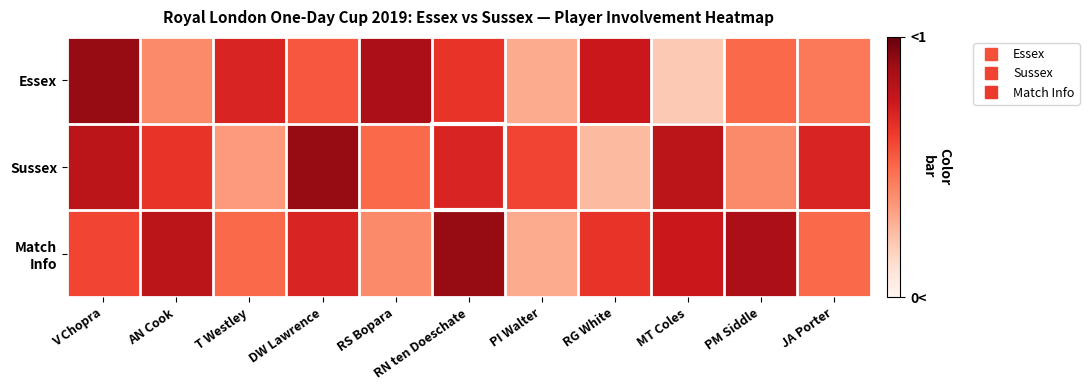

List the series in order of their overall mean, lowest first.

Essex, Sussex, Match Info